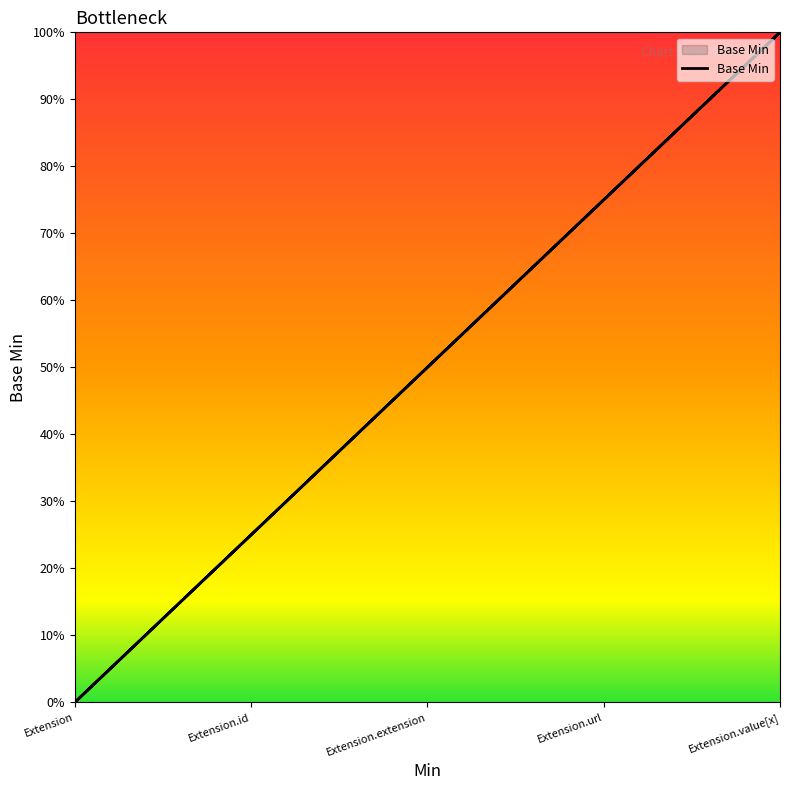

Count the number of data series in this chart.

1